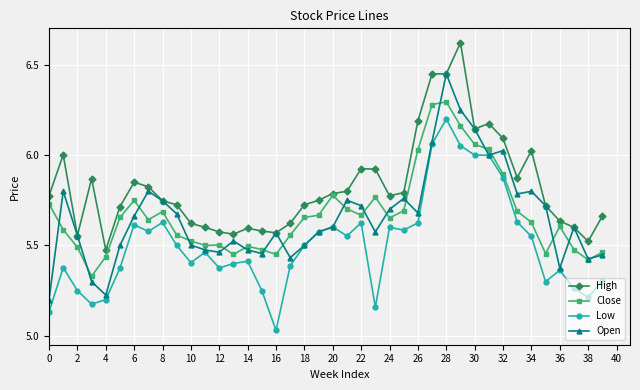

True or false: Low and High intersect in this chart.

False